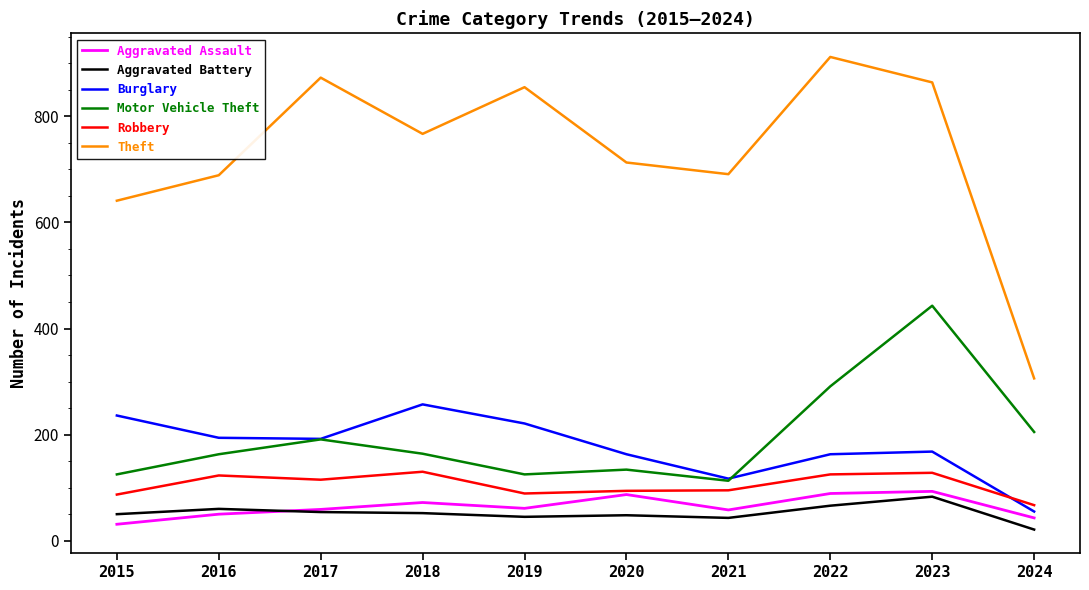

At how many categories does at least one series exceed 69?

10